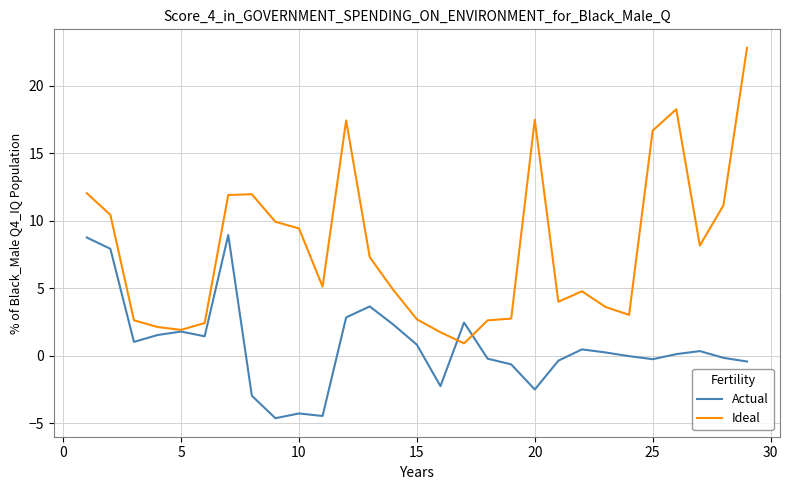

Which series has the largest total across all categories?

Ideal